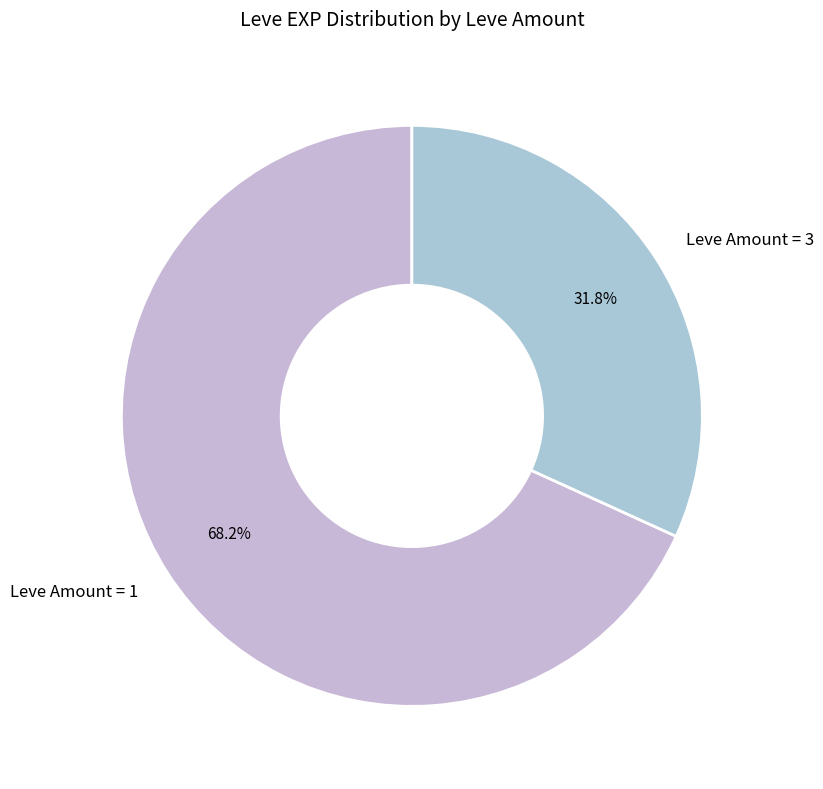

How many slices are in this pie chart?

2